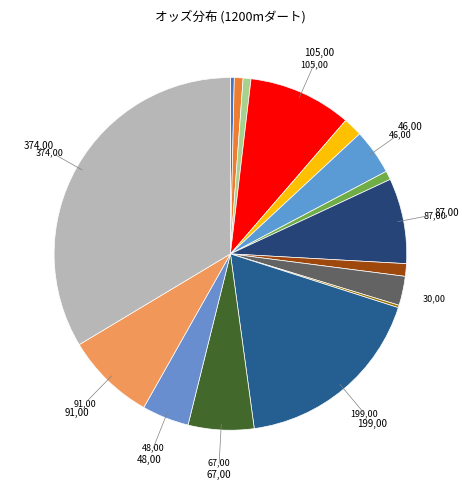

To the nearest percent, what is the average slice percentage?

6%